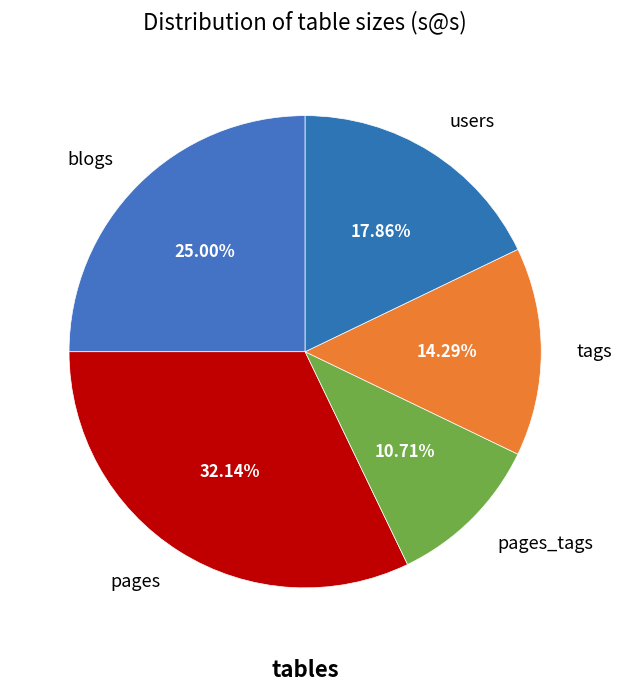

To the nearest percent, what percentage of the pie is pages_tags?

11%